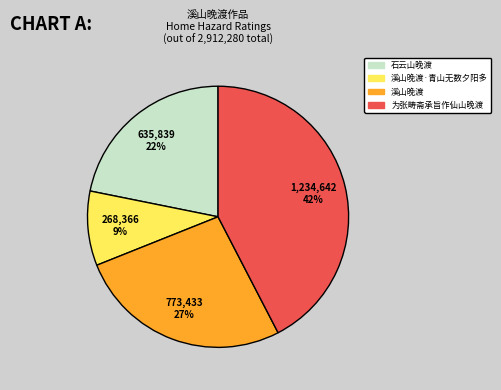

The 溪山晚渡 slice represents 27% of the pie. True or false?

True